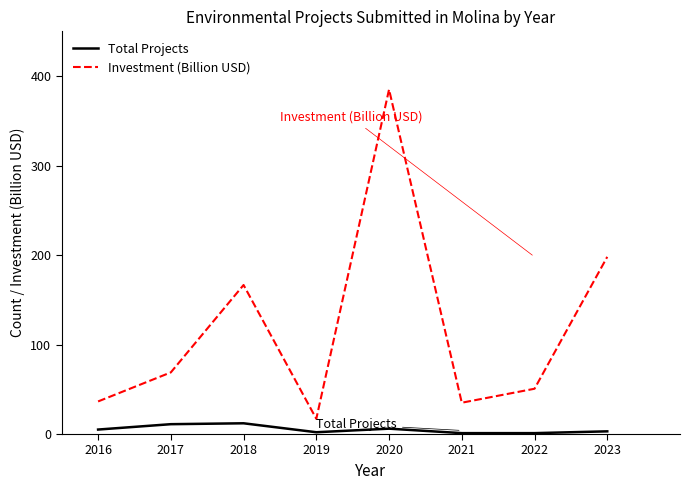

Which series has the largest range (max minus min)?

Investment (Billion USD)